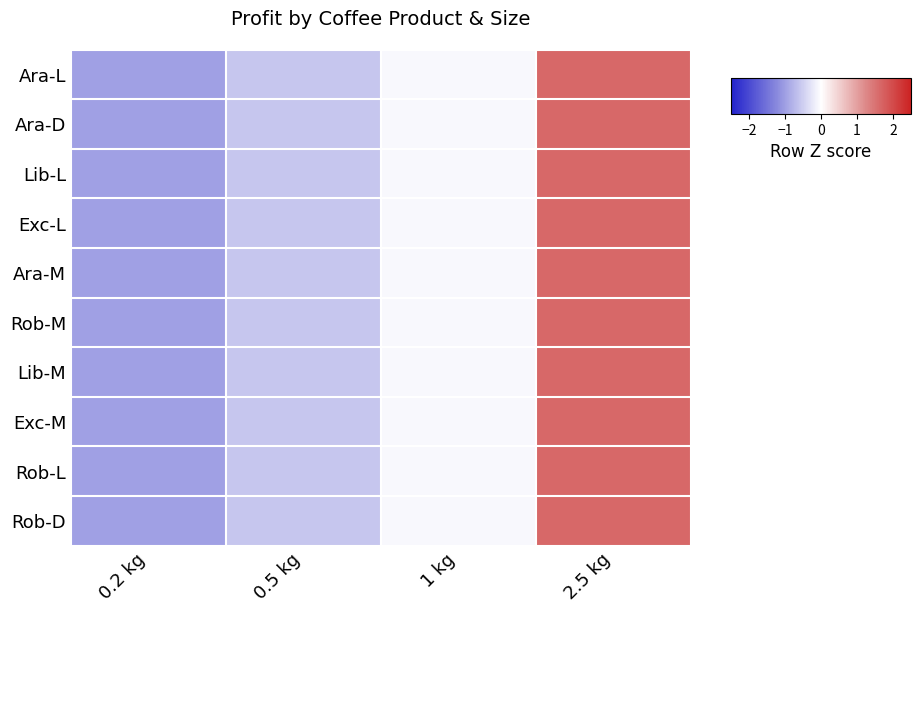

Rank the series at 0.2 kg from lowest to highest value.

Ara-L, Exc-M, Lib-L, Rob-M, Ara-D, Exc-L, Ara-M, Lib-M, Rob-L, Rob-D